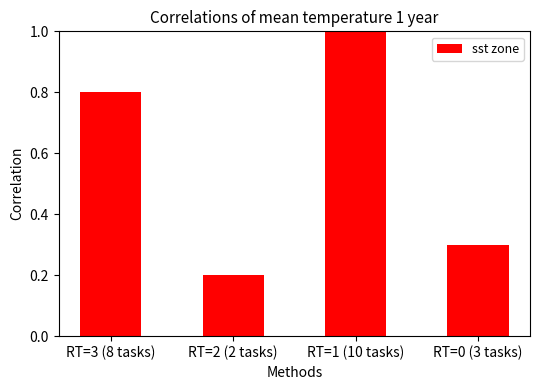

How many series are shown in this chart?

1